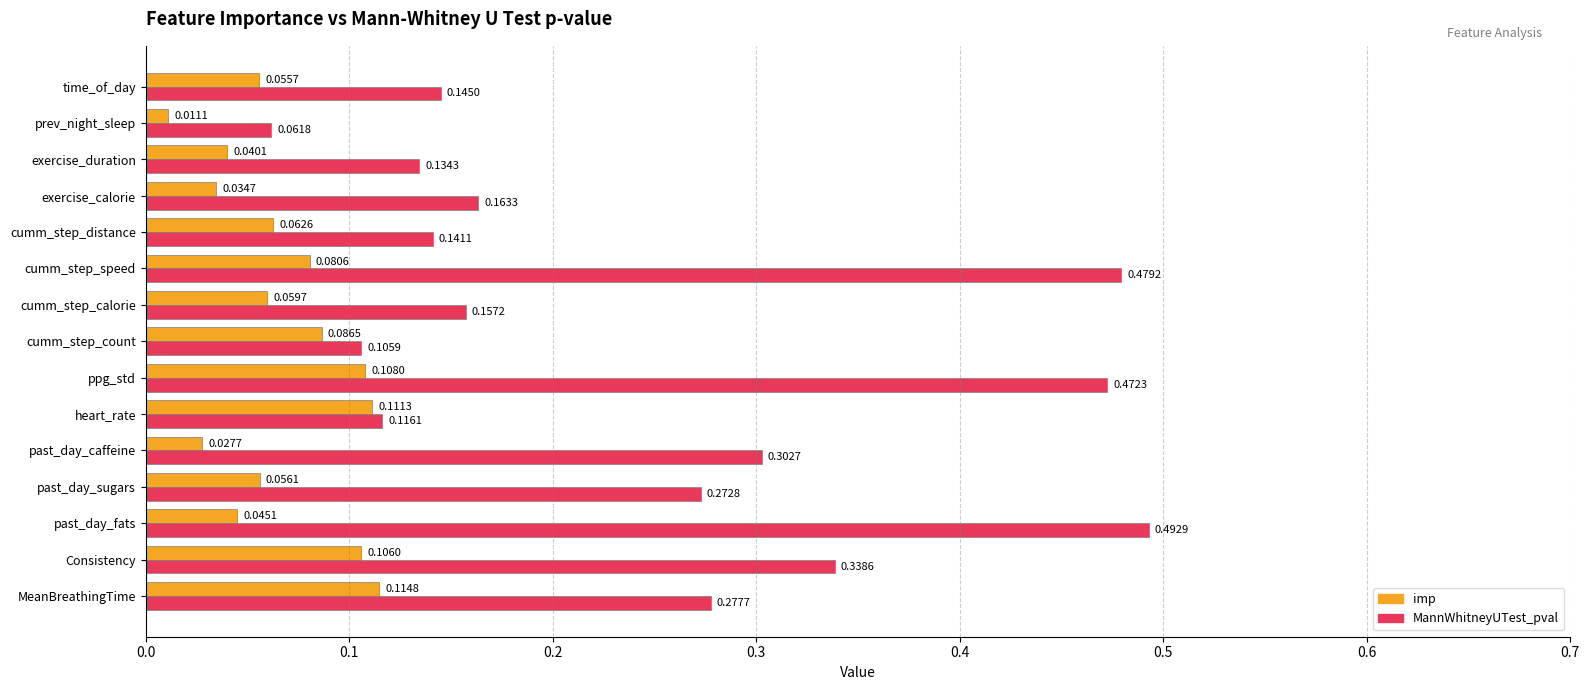

At which label is MannWhitneyUTest_pval closest to 0?

prev_night_sleep